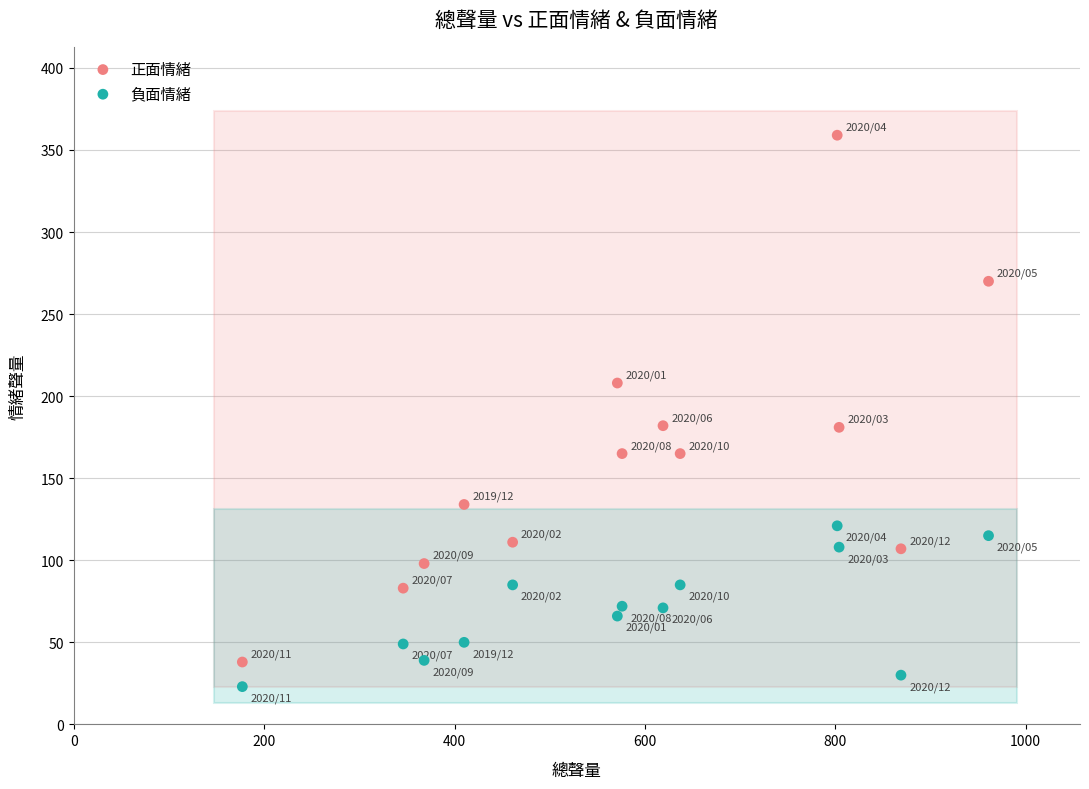

Which series reaches the maximum Y coordinate?

正面情緒